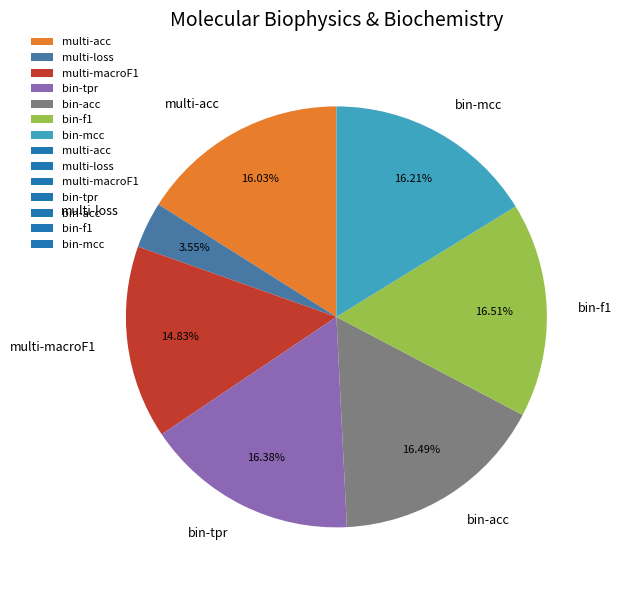

How many slices are in this pie chart?

7